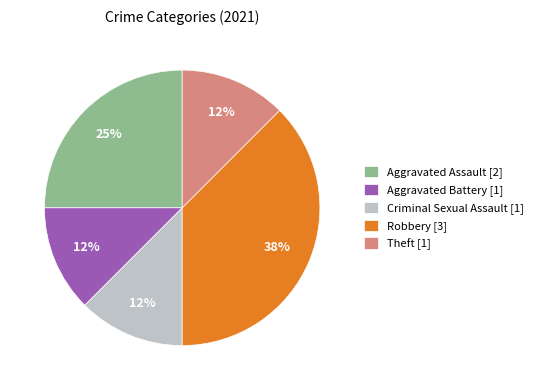

To the nearest percent, what portion does Aggravated Assault [2] represent?

25%